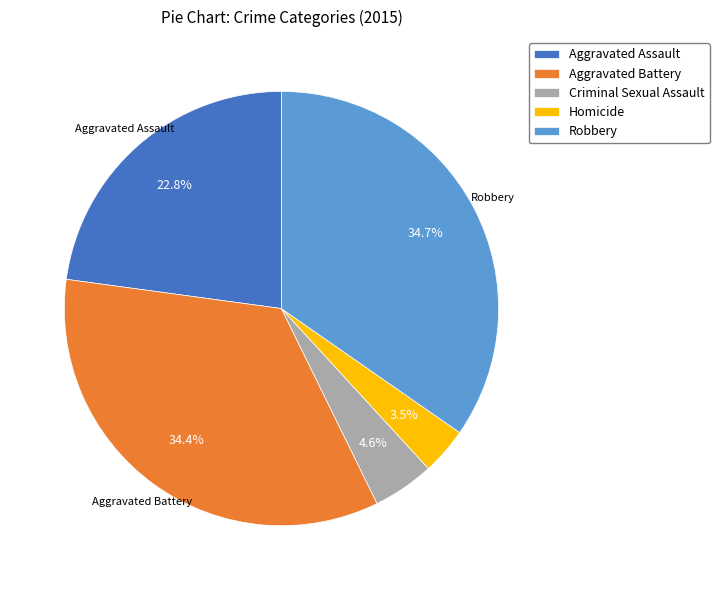

Which category has the smallest portion of the pie?

Homicide